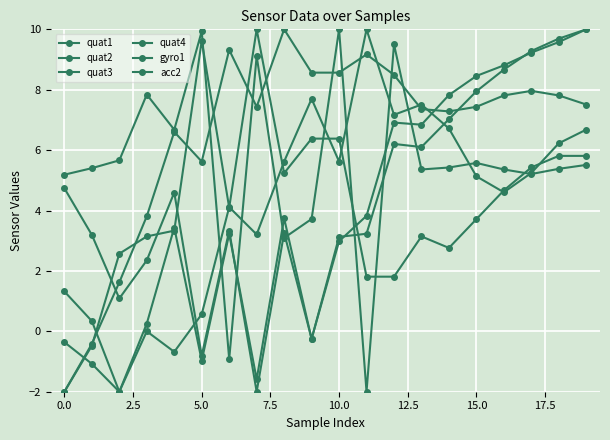

Reading left to right, list all the values displayed in this chart.

quat1: -0.4	-1.1	-2.0	0.3	3.4	-1.0	3.2	-1.6	3.7	-0.3	3.1	3.2	6.2	6.1	7.0	7.9	8.7	9.3	9.7	10.0
quat2: -2.0	-0.4	1.6	3.8	6.6	5.6	9.3	7.4	10.0	8.6	8.6	9.2	8.5	7.4	7.3	7.4	7.8	8.0	7.8	7.5
quat3: 4.7	3.2	1.1	2.4	4.6	-0.8	3.3	-2.0	3.3	-0.2	3.0	3.8	6.9	6.8	7.8	8.5	8.8	9.2	9.6	10.0
quat4: -2.0	-0.5	2.6	3.1	3.3	9.6	4.1	10.0	5.2	6.4	6.4	1.8	1.8	3.1	2.8	3.7	4.7	5.4	5.8	5.8
gyro1: 1.3	0.3	-2.0	0.0	-0.7	0.6	4.1	3.2	5.6	7.7	5.6	10.0	7.2	7.5	6.7	5.1	4.6	5.2	6.2	6.7
acc2: 5.2	5.4	5.7	7.8	6.7	9.9	-0.9	9.1	3.1	3.7	10.0	-2.0	9.5	5.4	5.4	5.6	5.4	5.2	5.4	5.5